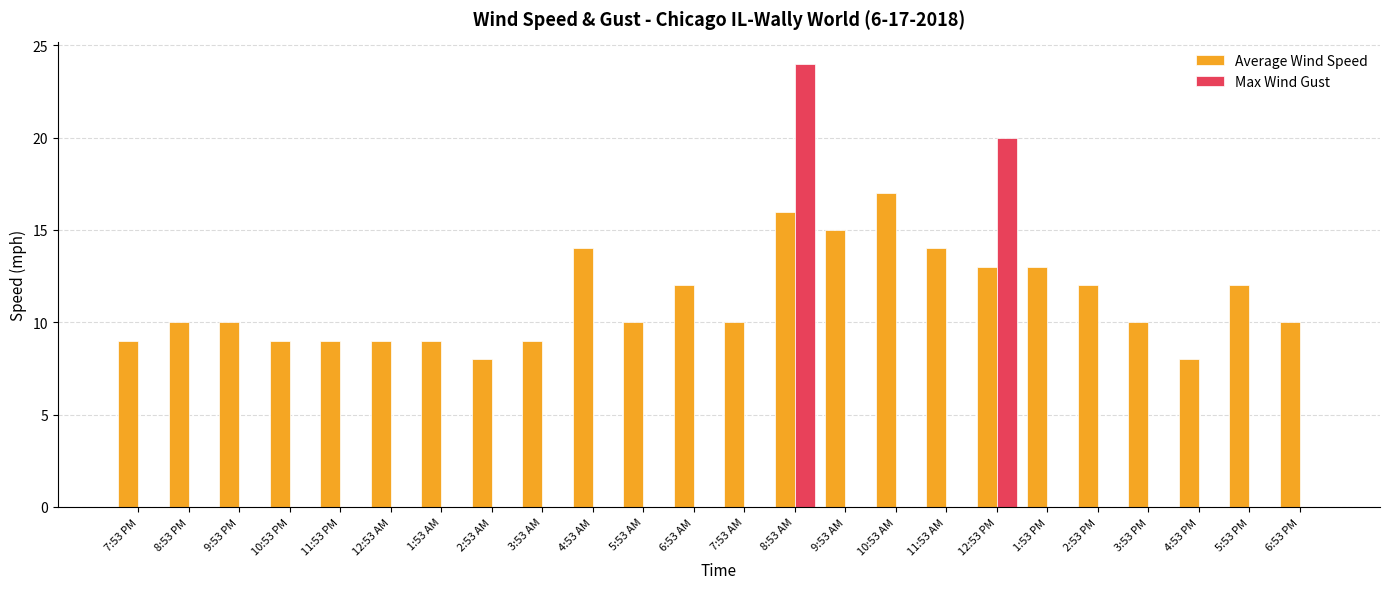

Between 5:53 AM and 1:53 PM, which series saw the biggest shift?

Average Wind Speed